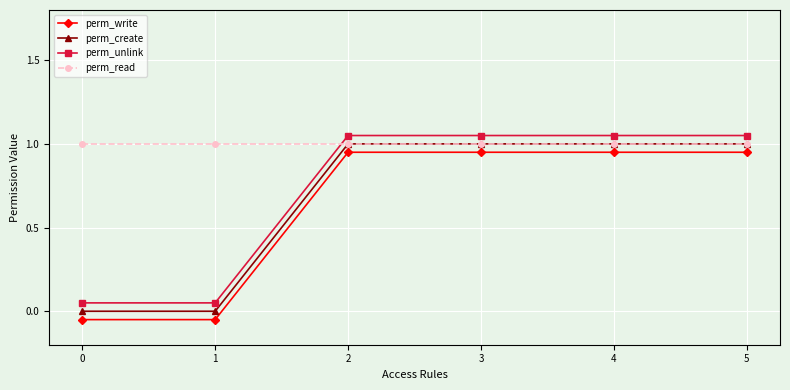

True or false: perm_unlink has more than 0 interior local peaks.

False